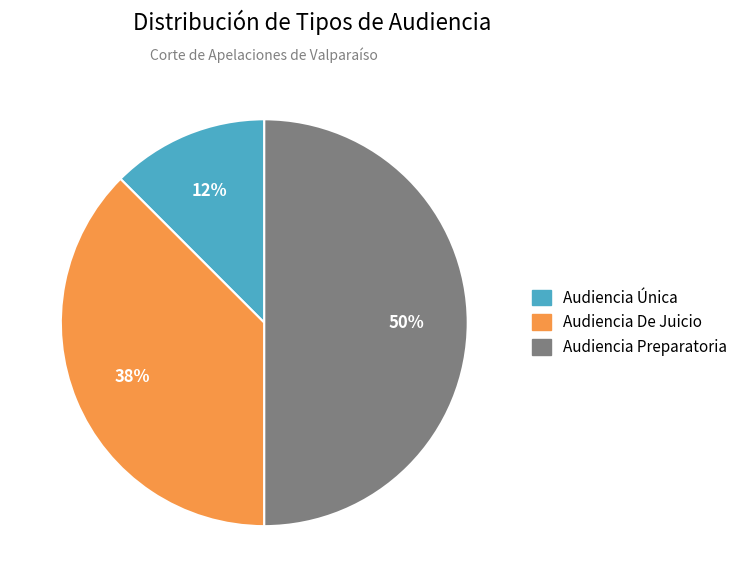

The Audiencia De Juicio slice represents 38% of the pie. True or false?

True